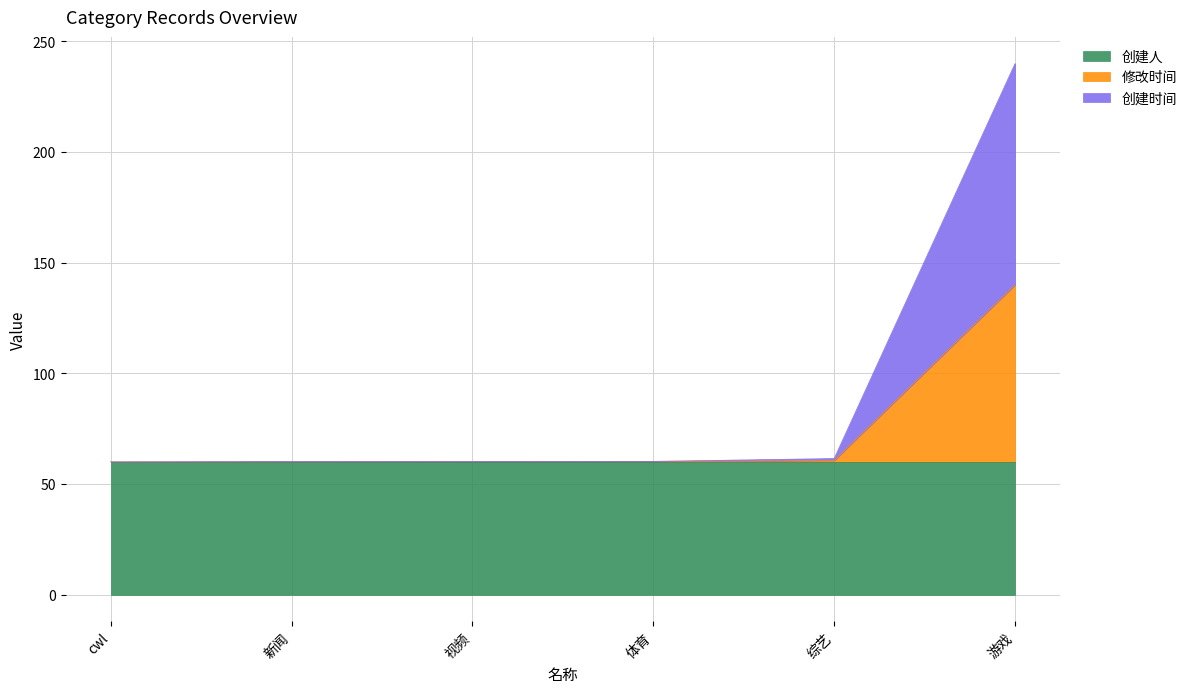

The value of 创建时间 at 游戏 is 84.1. True or false?

False